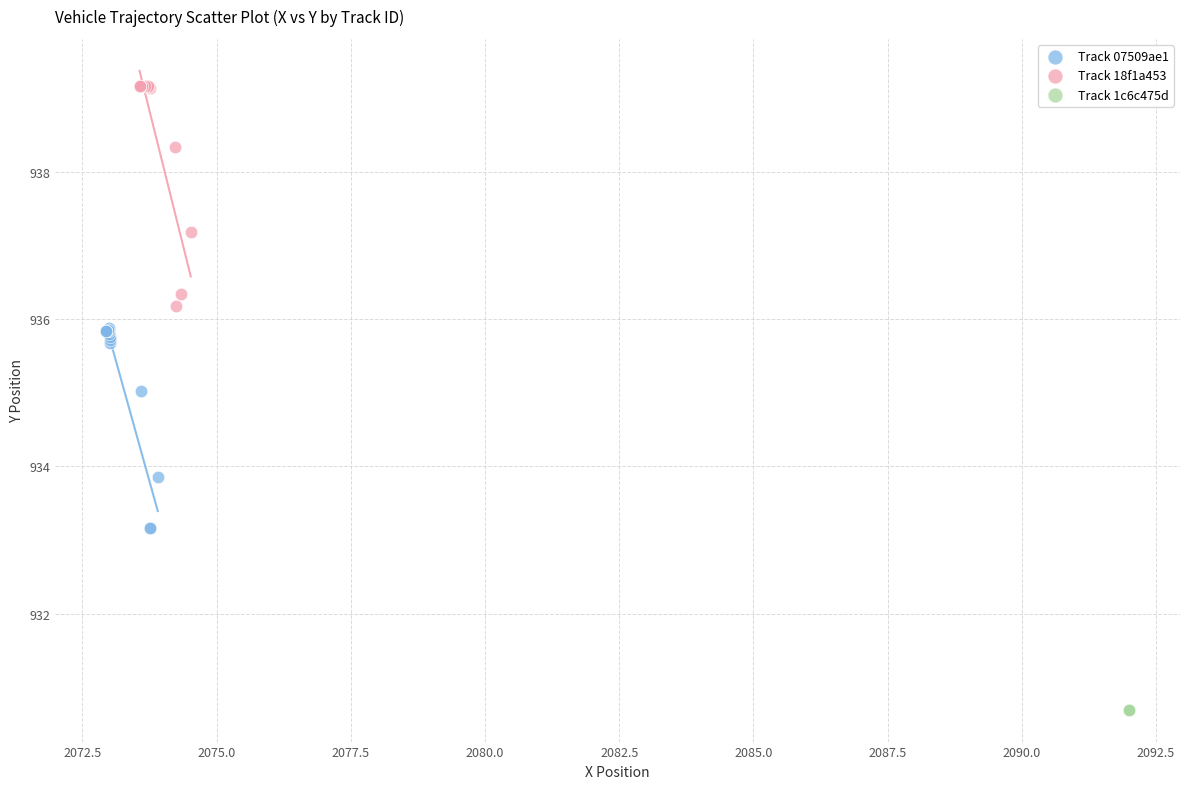

Which series reaches the minimum Y coordinate?

Track 1c6c475d